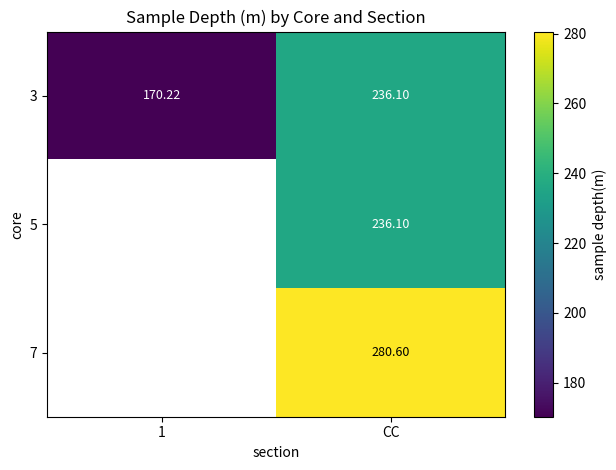

The 3 series shows 236.1 at CC. True or false?

True